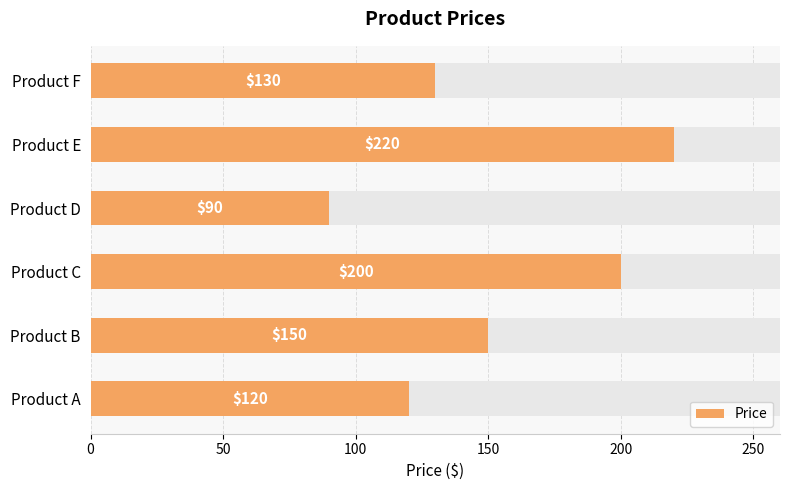

What is the change in value from Product A to Product D?

-30